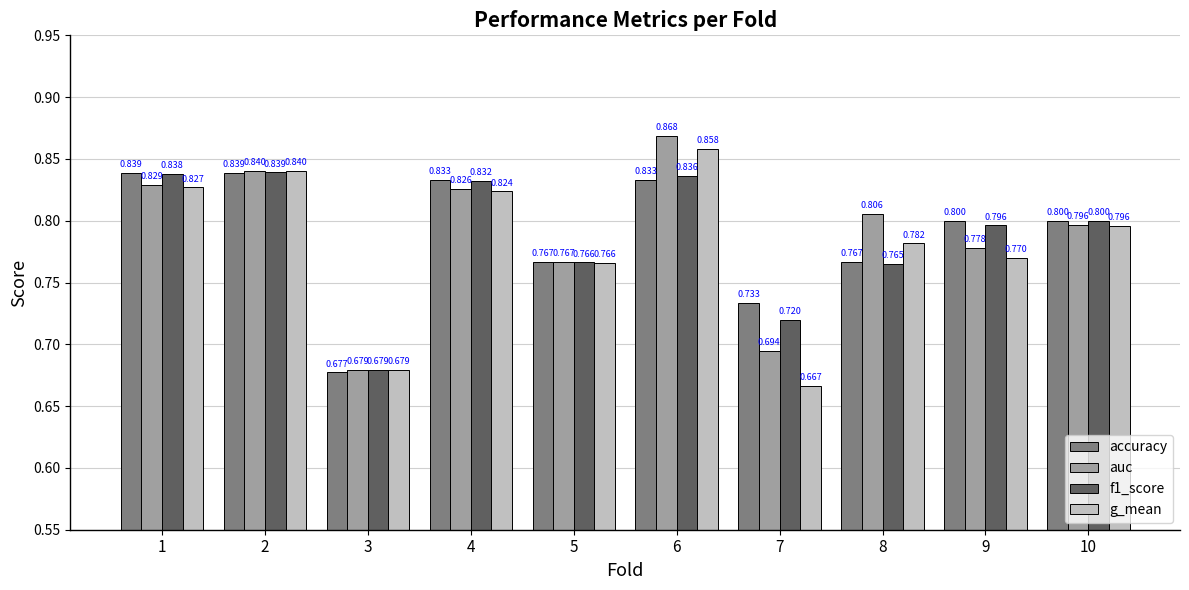

Which series has the largest range (max minus min)?

g_mean